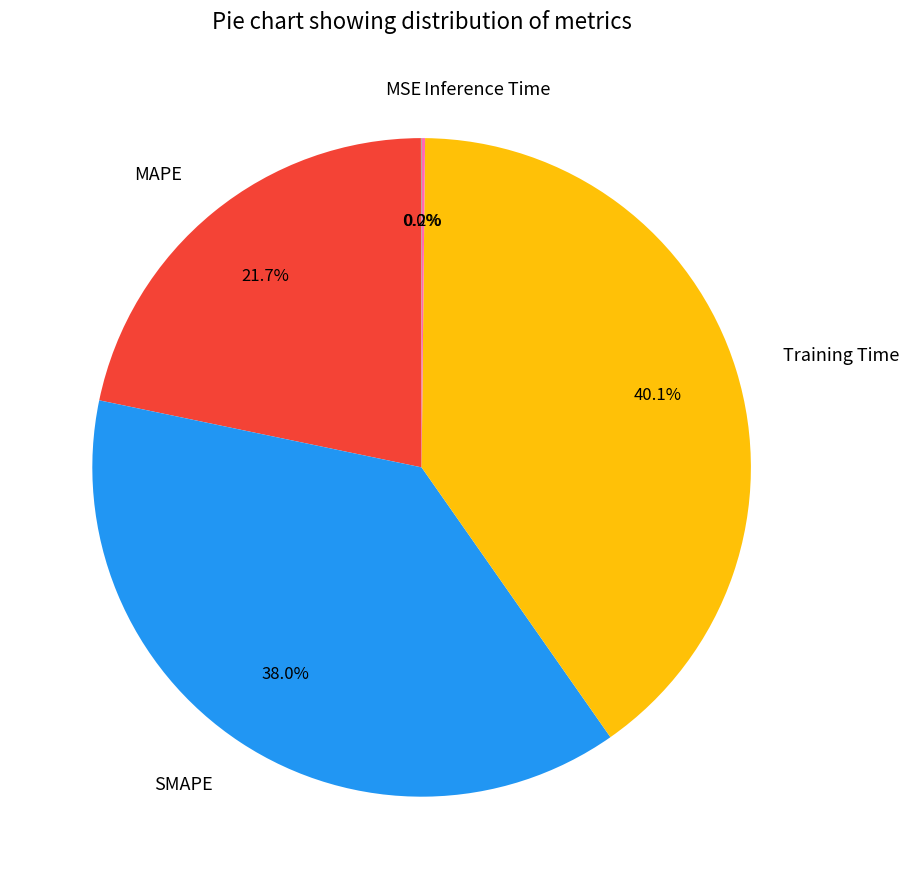

What percentage do MAPE and Training Time together represent?

61.8%